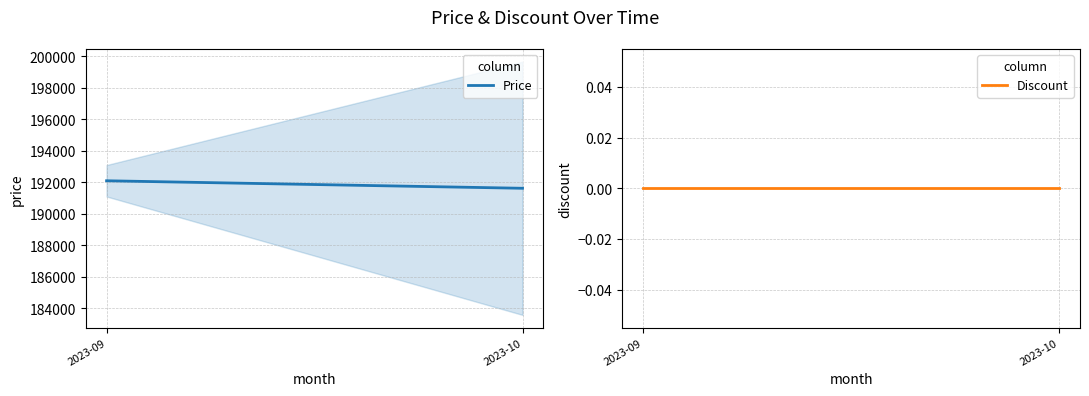

Which series changed the most between 2023-09 and 2023-10?

Price